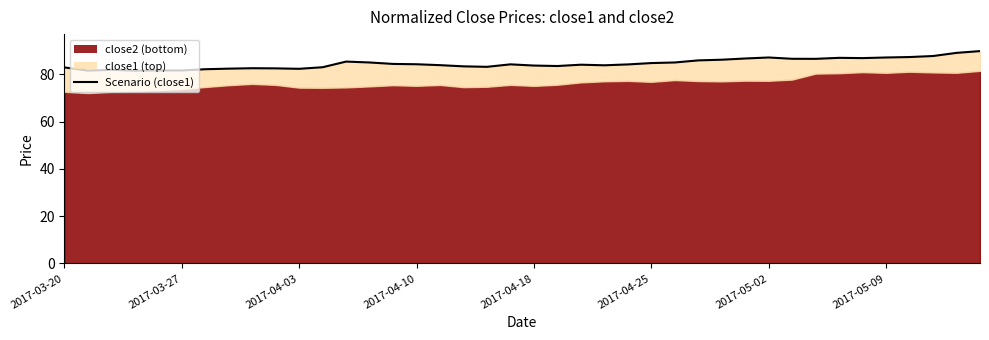

What is the change in value from 2017-05-02 to 9?

+0.4